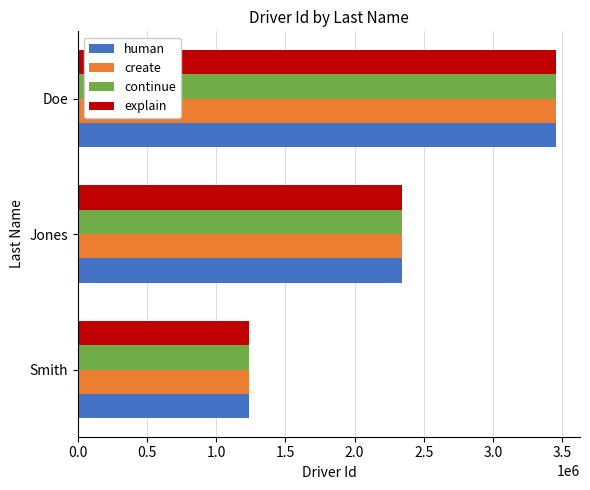

What is the average value of the human series?

2345678